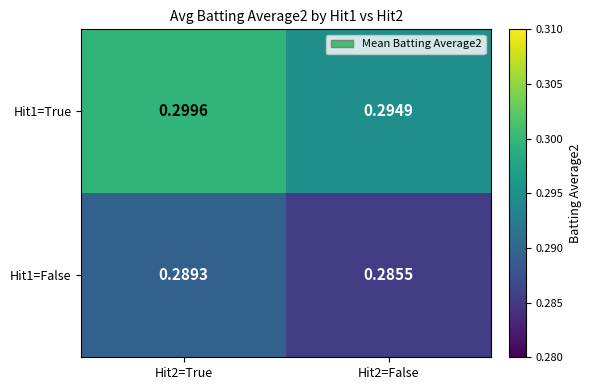

Is the value of Hit1=True at Hit2=False greater than the value of Hit1=False at Hit2=True?

Yes